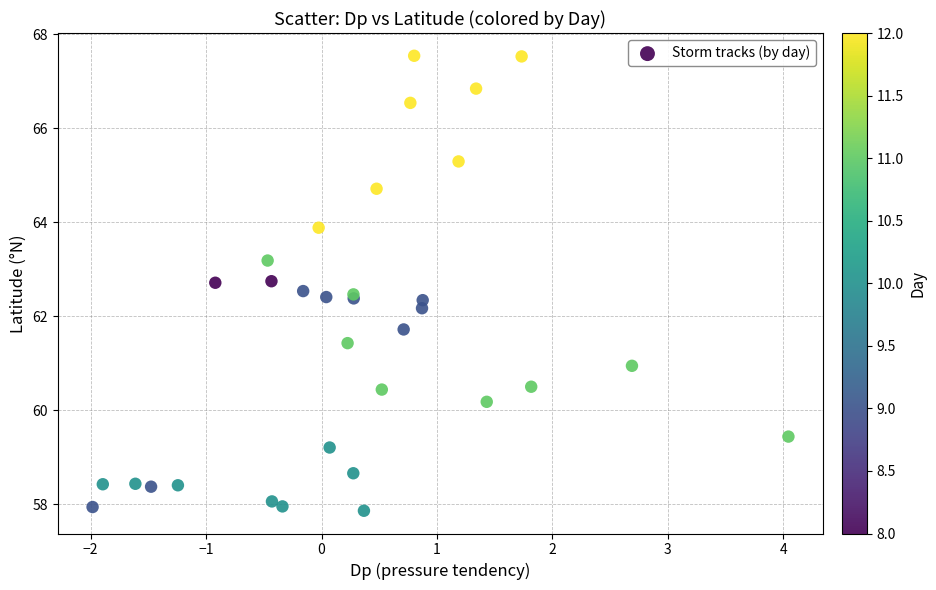

What Y value in the scatter plot is closest to 62?

62.2